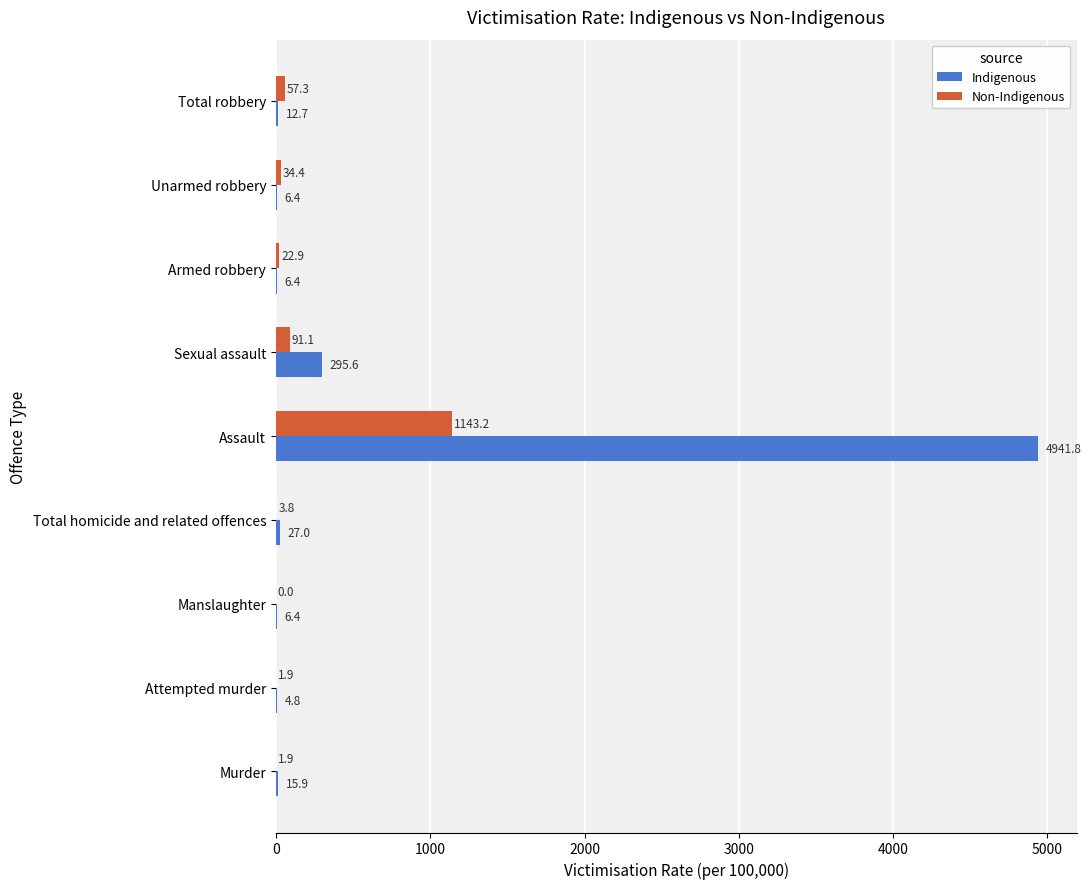

Which series has the largest total across all categories?

Indigenous